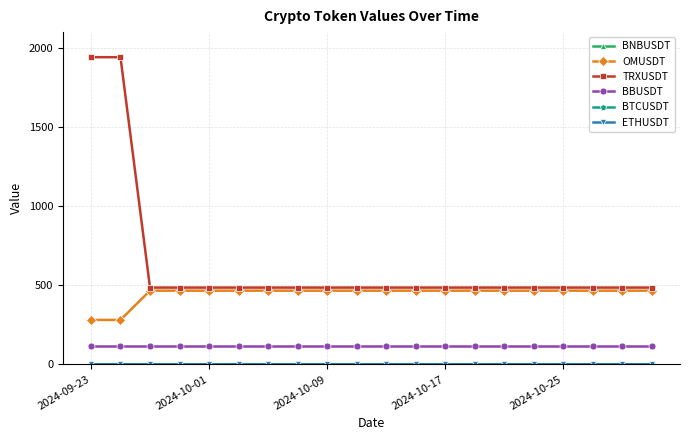

Which series has the widest spread of values?

TRXUSDT